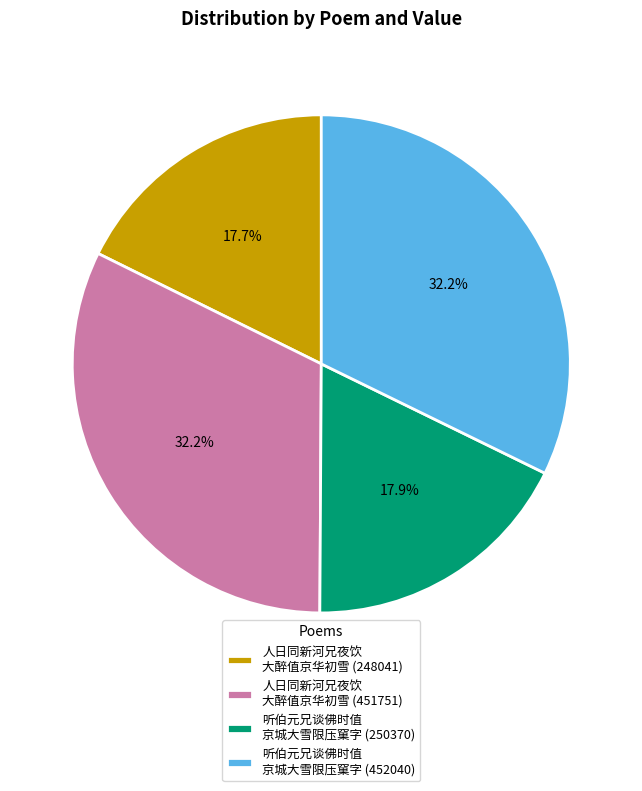

What is the total percentage of 听伯元兄谈佛时值 京城大雪限压窠字 (452040) and 听伯元兄谈佛时值 京城大雪限压窠字 (250370)?

50.1%